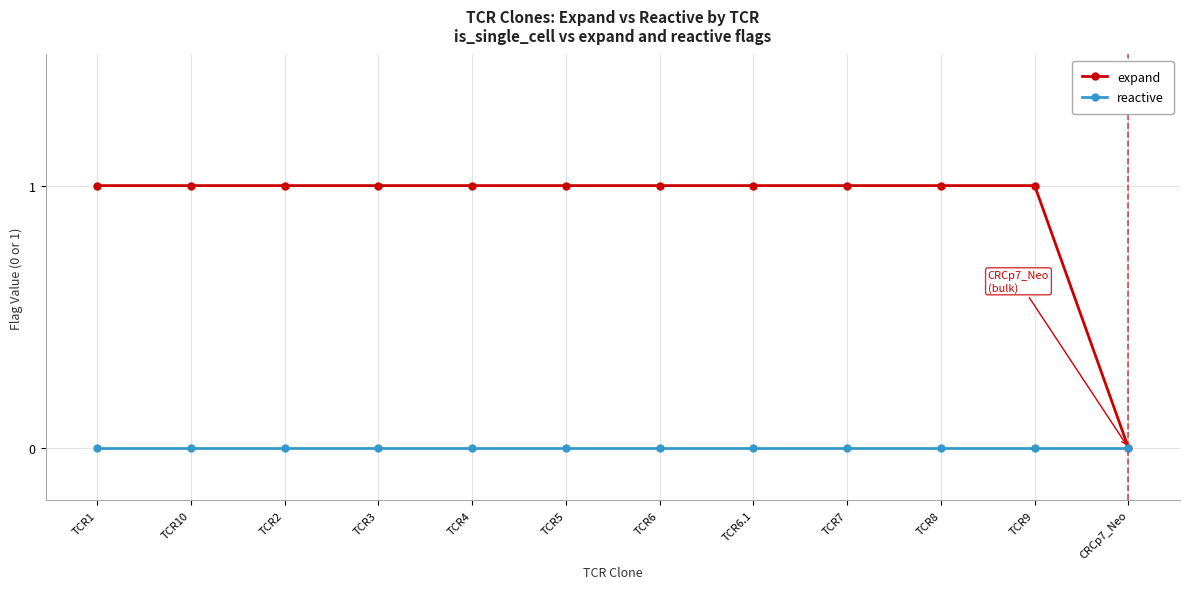

Rank the series by their average value, from lowest to highest.

reactive, expand